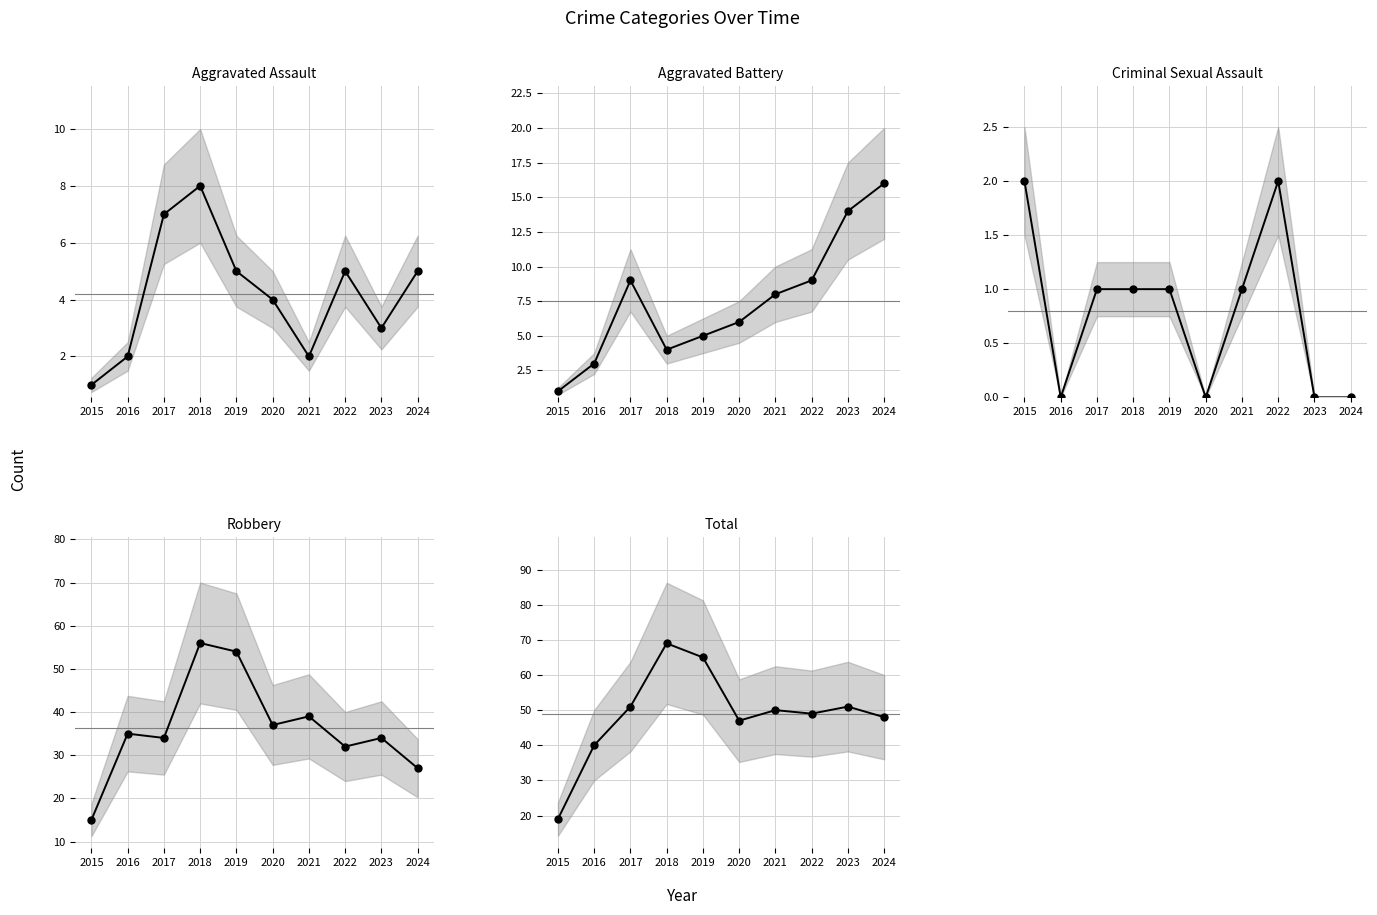

Which has a higher value, 2022 or 2015?

2022